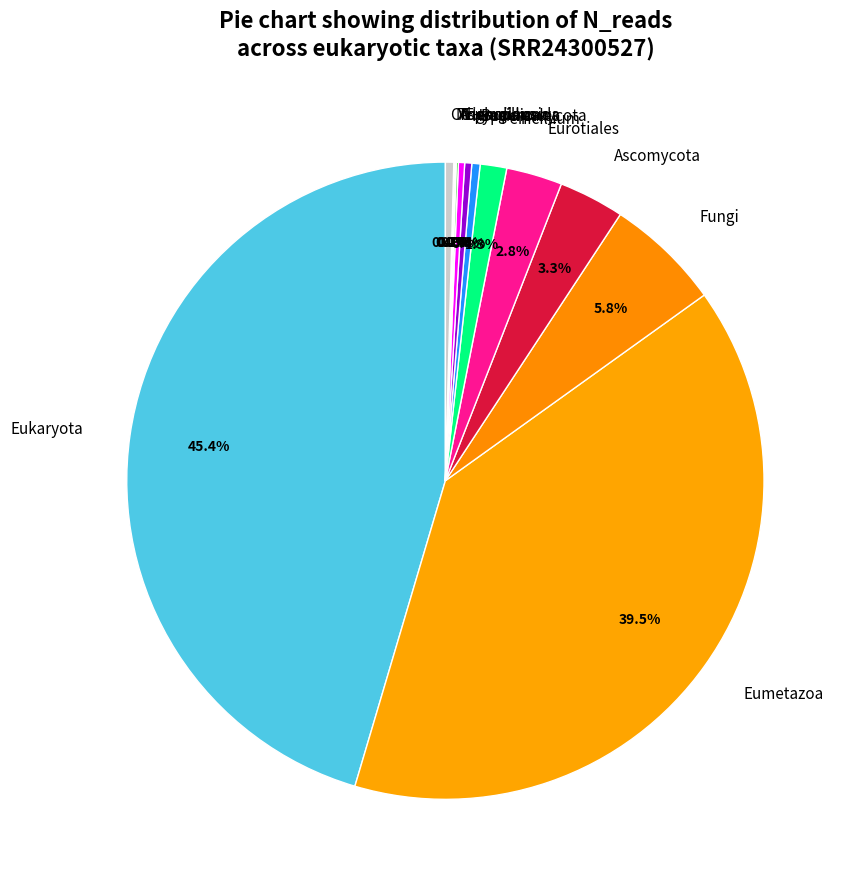

Which has a higher value, Other or Fungi?

Fungi